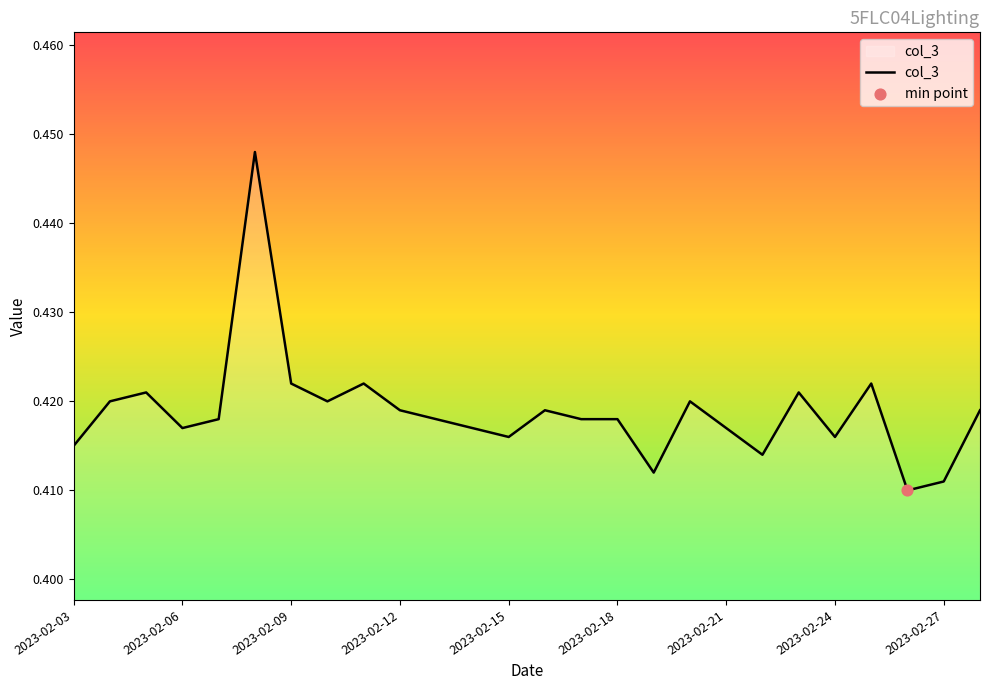

Is this an area chart (filled region under the line)?

Yes